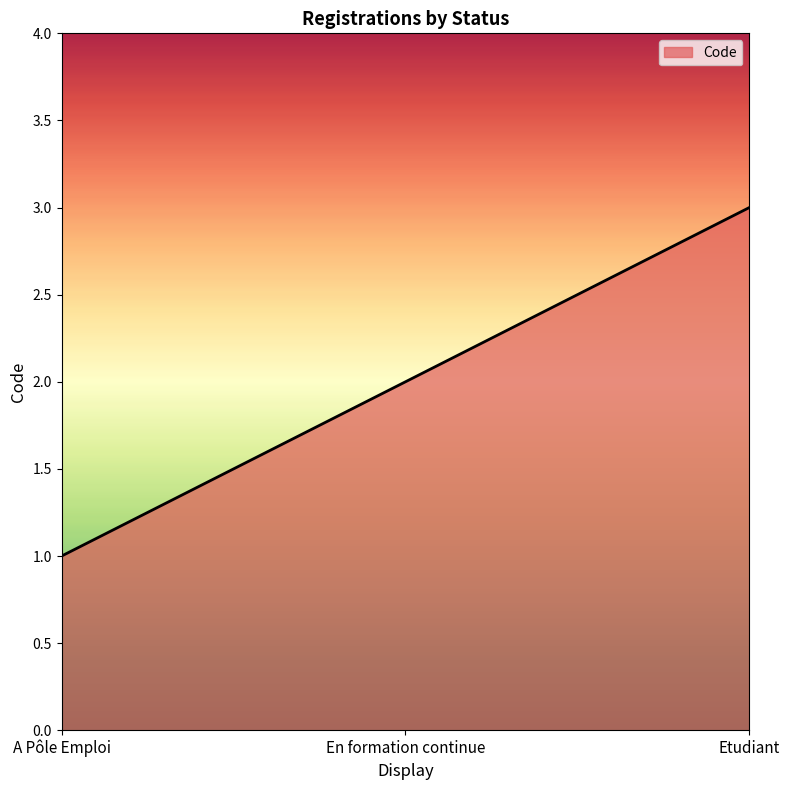

The chart shows a value of 1 at En formation continue. True or false?

False